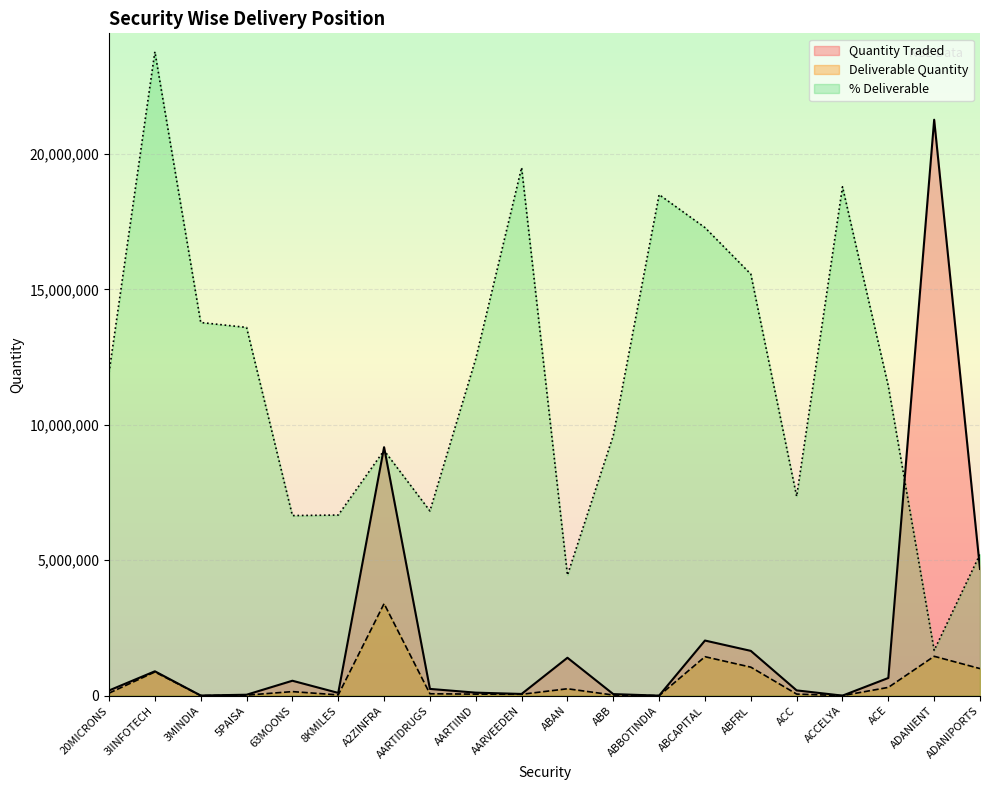

What are all the series names shown in the legend?

Quantity Traded, Deliverable Quantity, % Deliverable